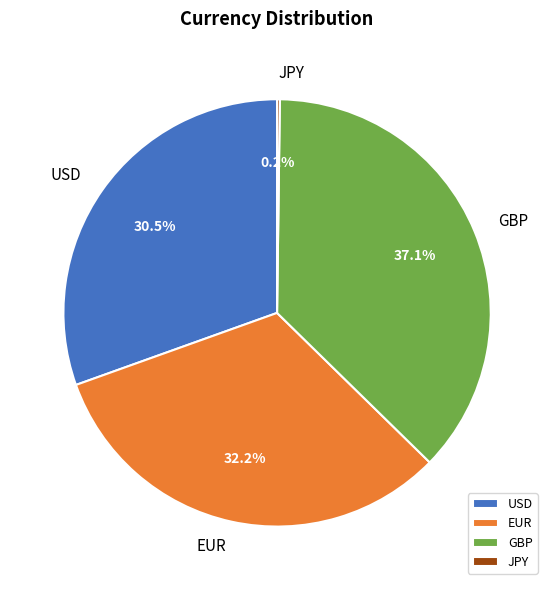

What is the ratio of the value at USD to the value at GBP?

0.8